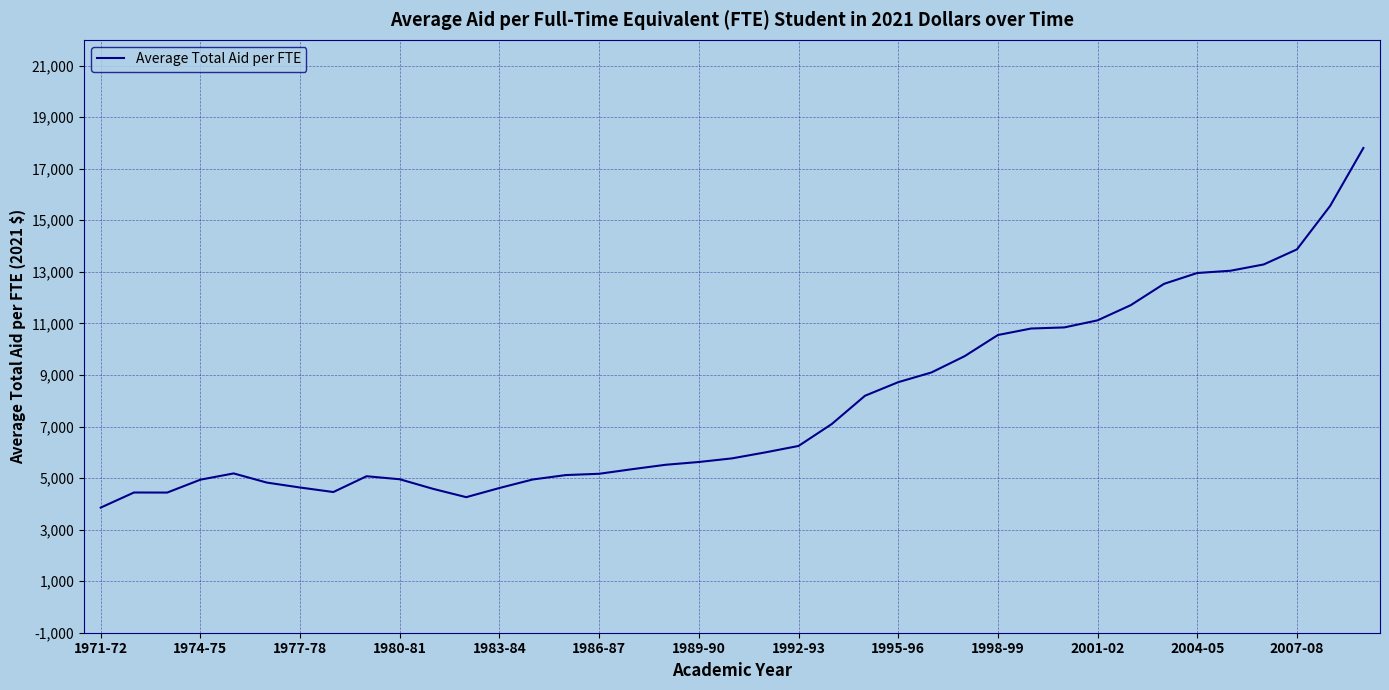

What is the greatest value displayed?

17804.7